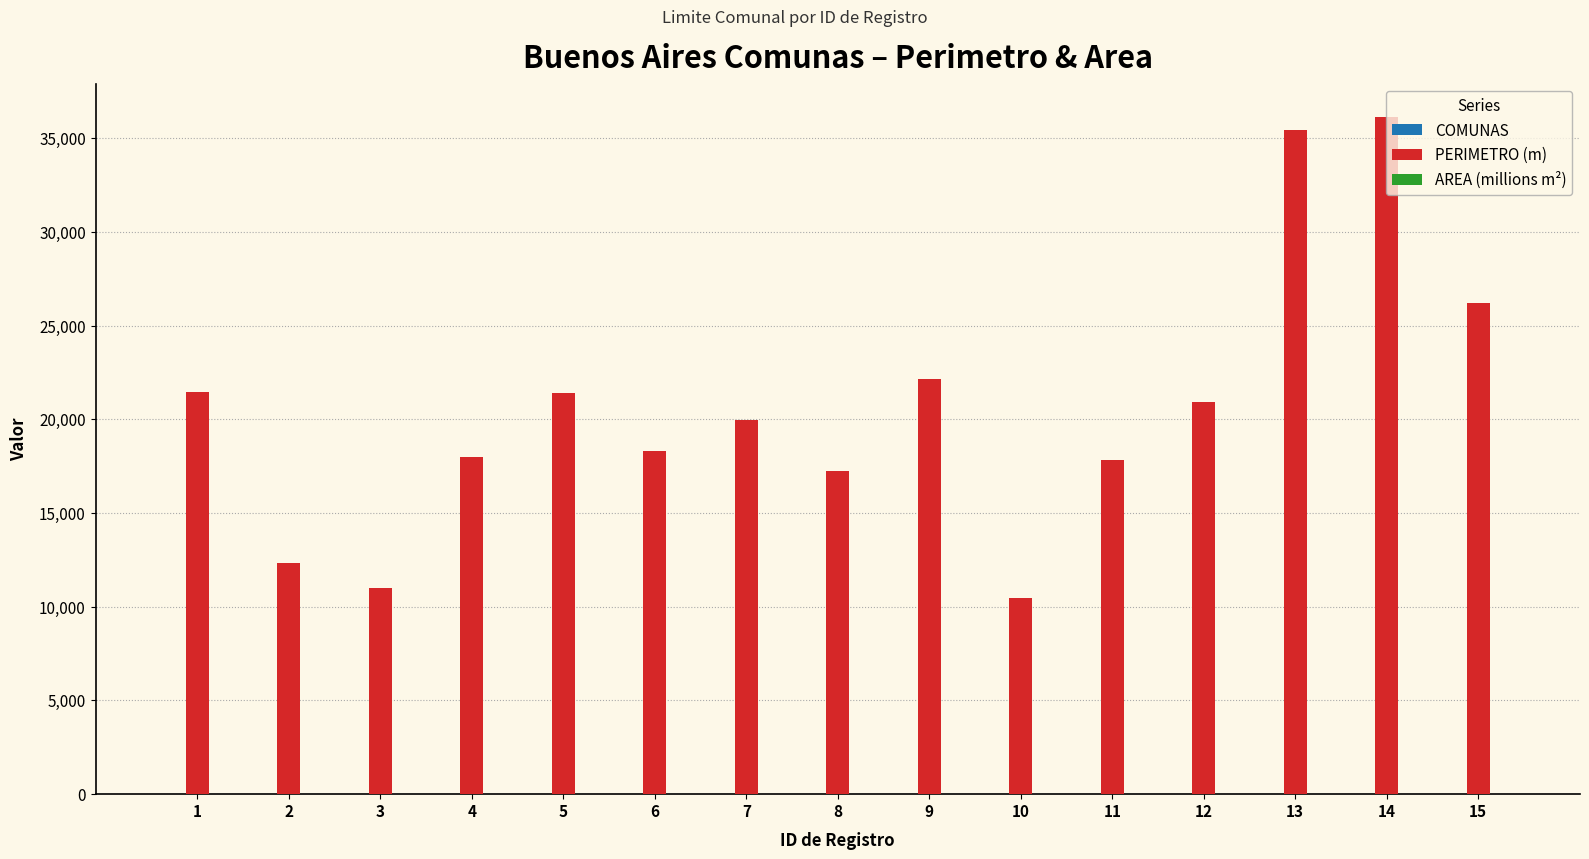

Which series has the largest total across all categories?

PERIMETRO (m)